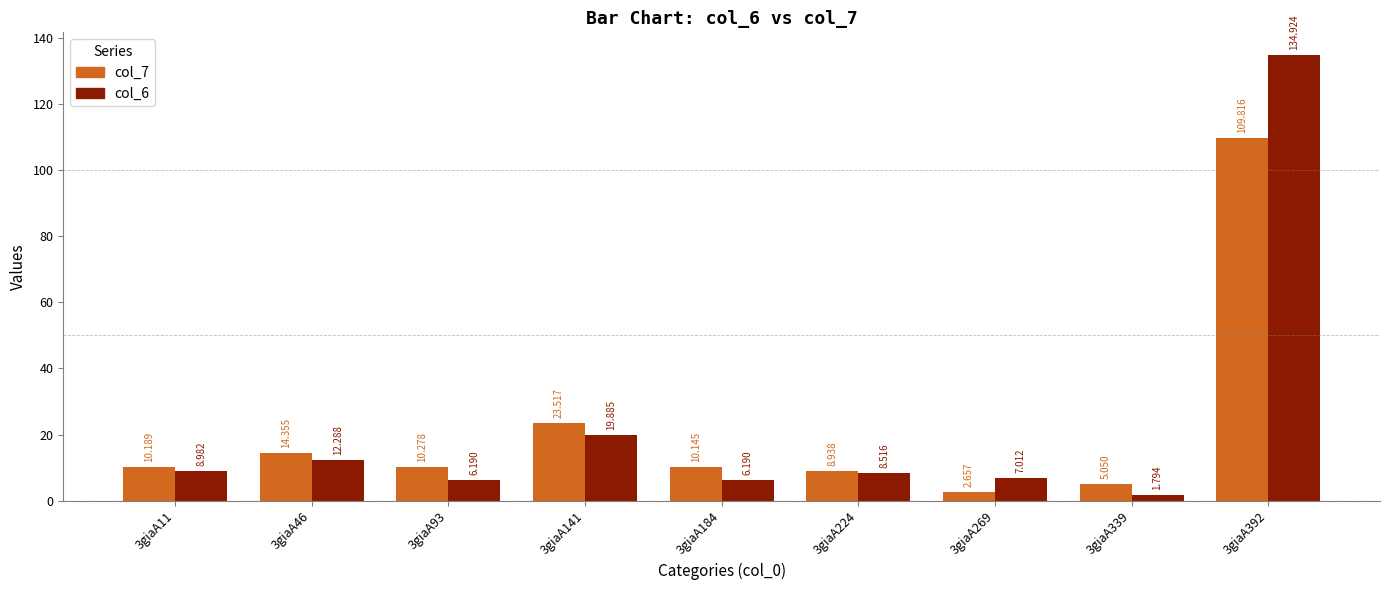

True or false: col_6 has a value of 8.5 at 3giaA224.

True